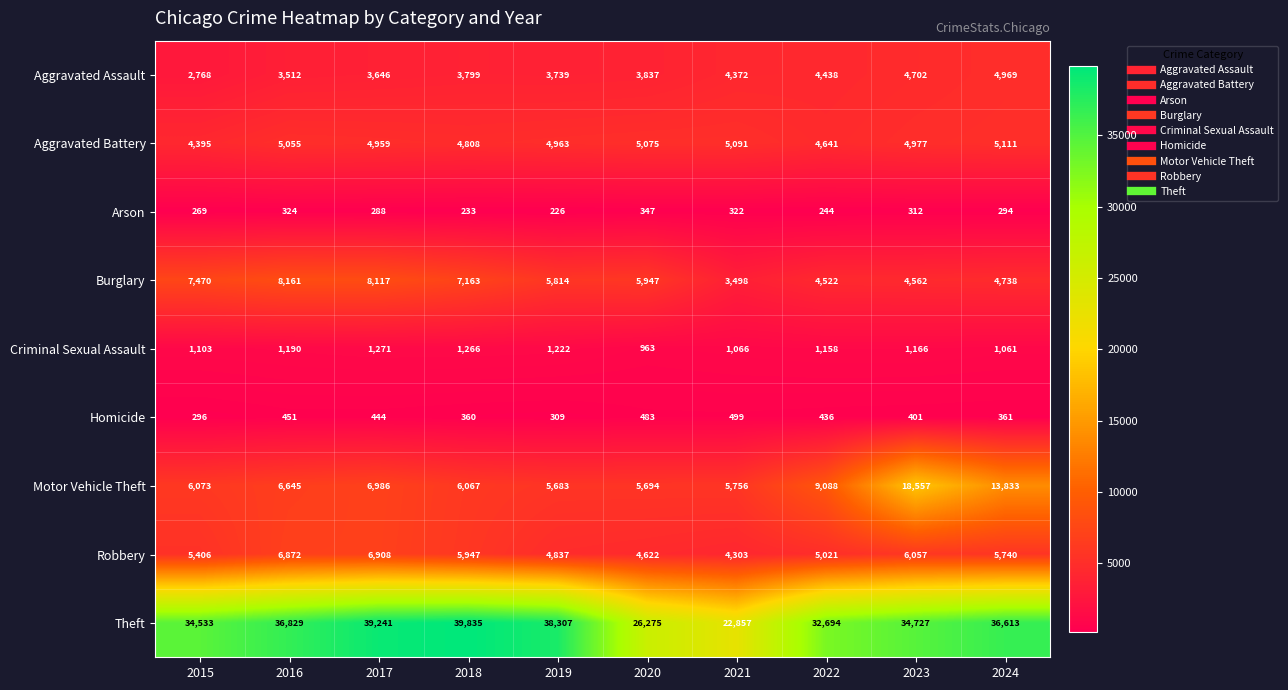

Is the value of Aggravated Assault at 2020 greater than the value of Aggravated Battery at 2019?

No